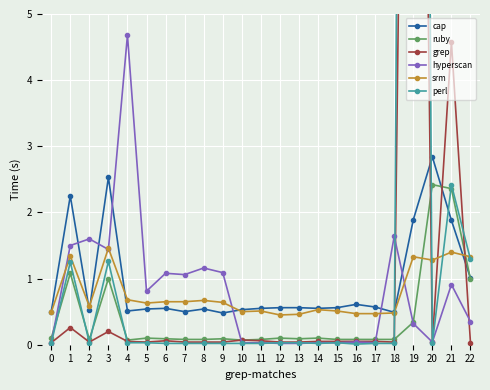

What is the greatest value displayed?

43.1